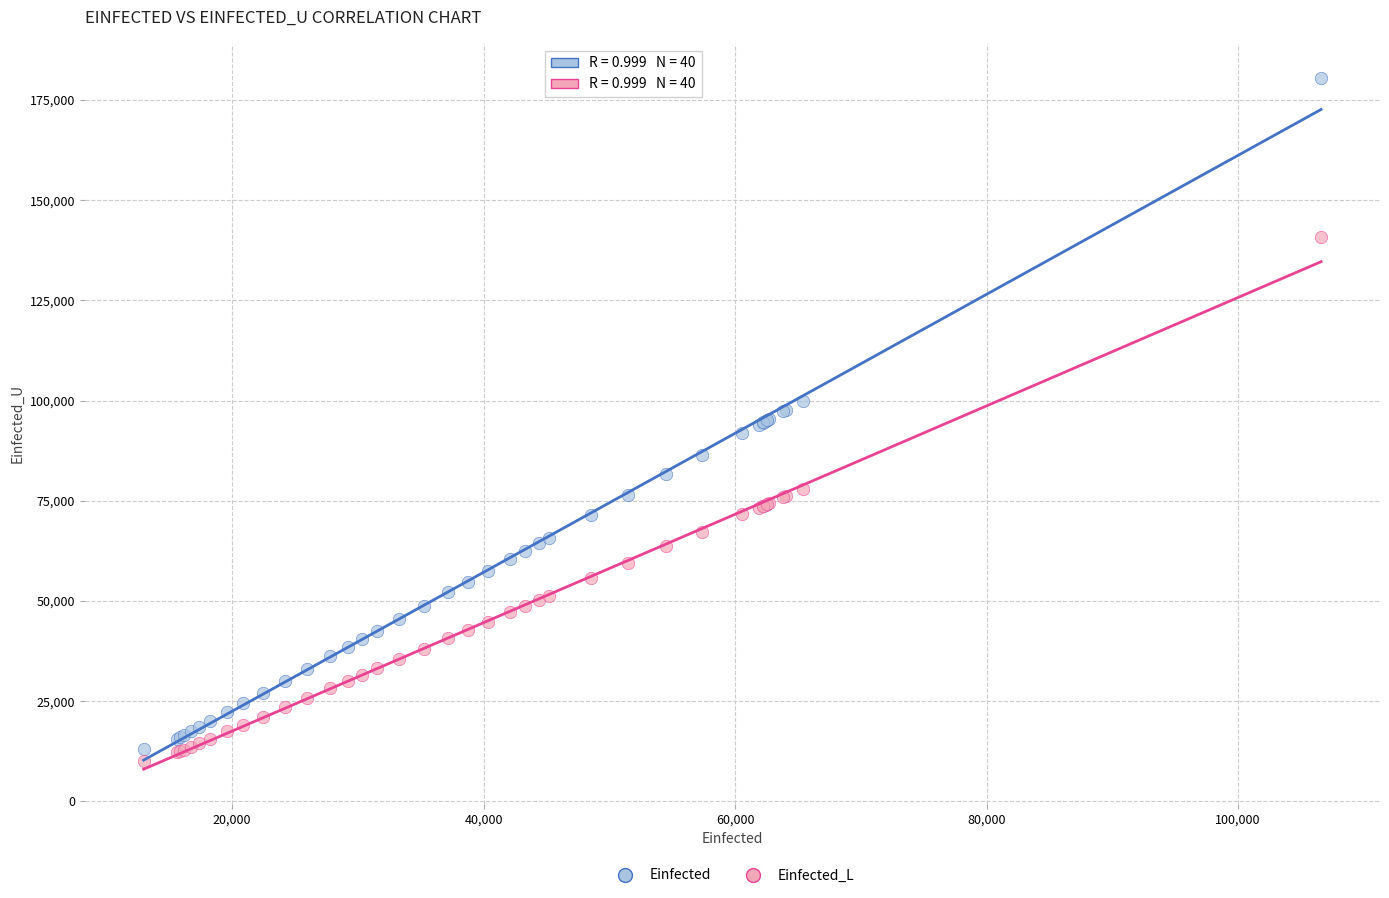

What are all the series names shown in the legend?

Einfected, Einfected_L